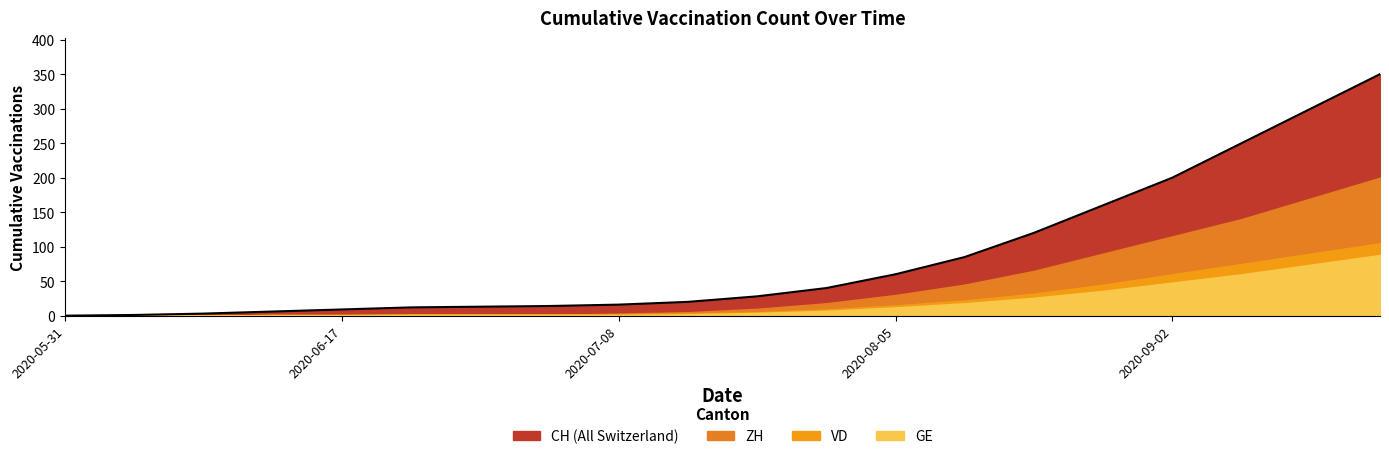

At which label does ZH first exceed 10?

2020-07-29